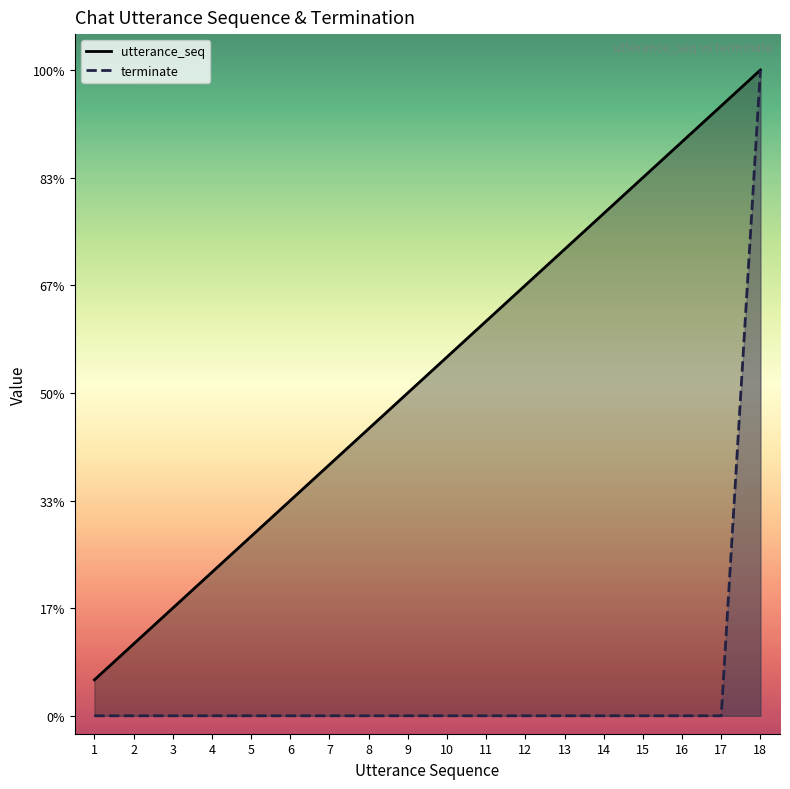

At how many categories does at least one series exceed 17?

1